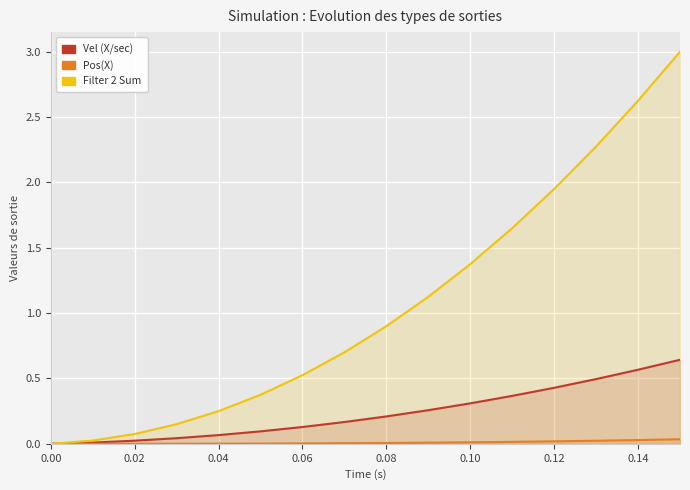

True or false: Filter 2 Sum has more than 2 points higher than both neighbors.

False